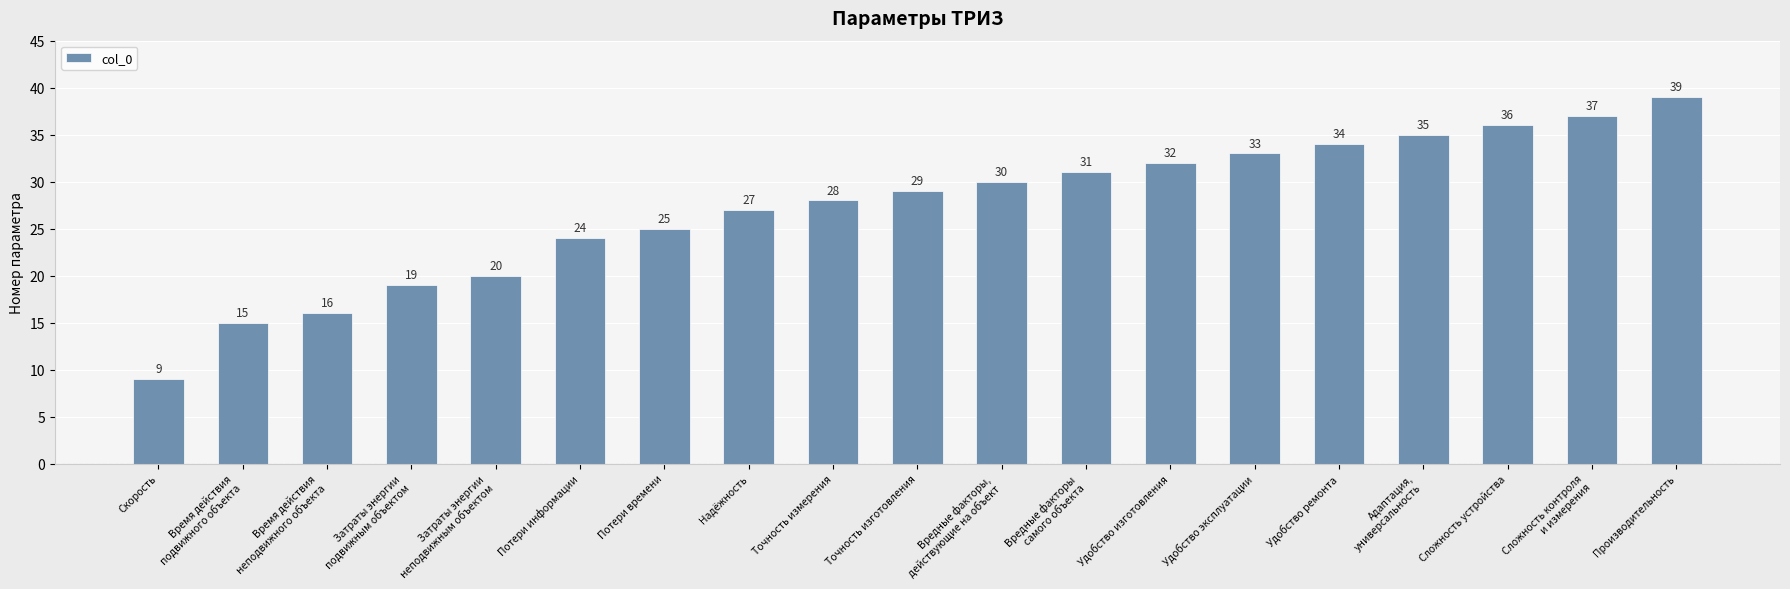

What is the label of the 1st bar from the left?

Скорость